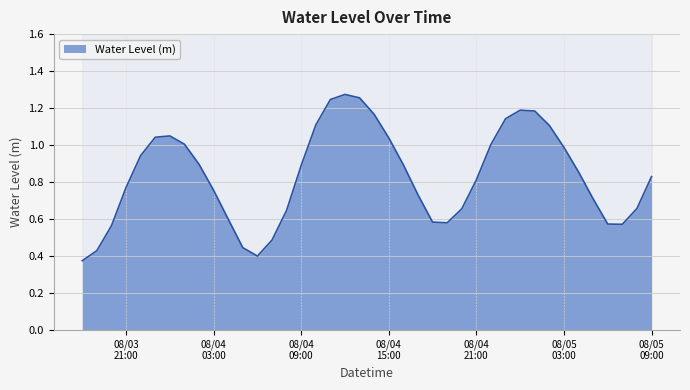

How many interior local valleys (lower than both neighbors) does the data have?

3